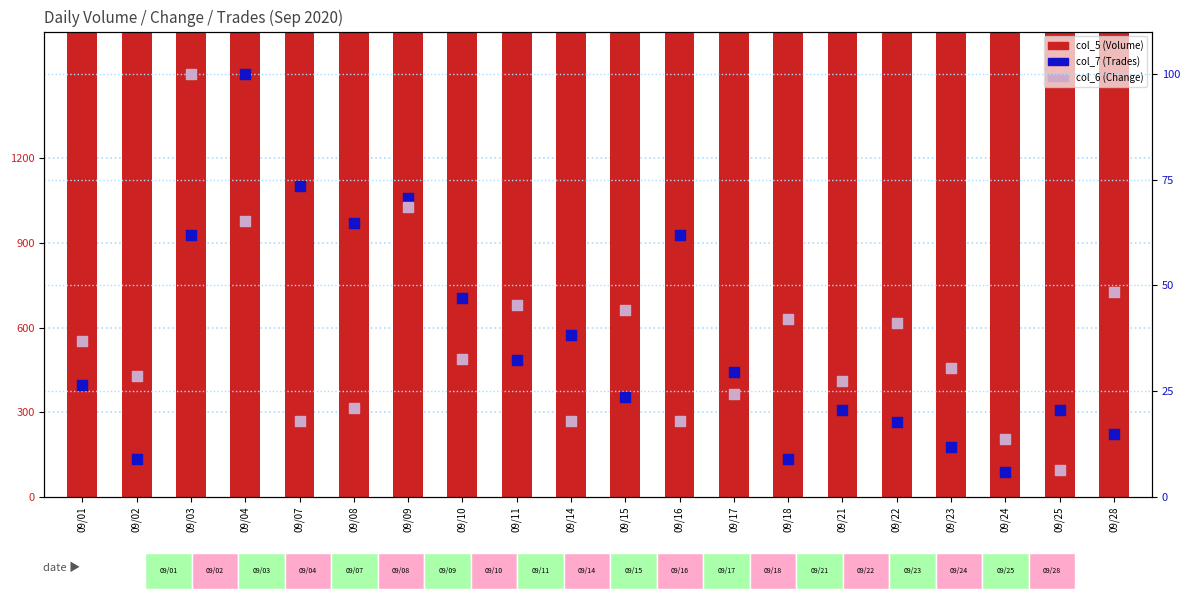

What is the total value across all series at 09/23?

539.2